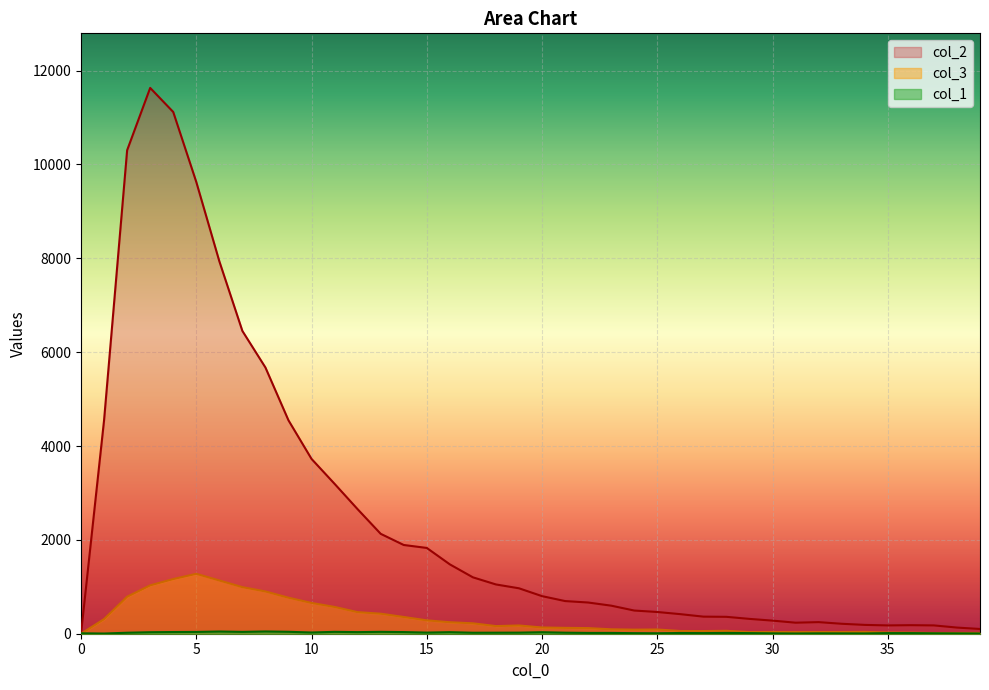

Which series has the largest range (max minus min)?

col_2